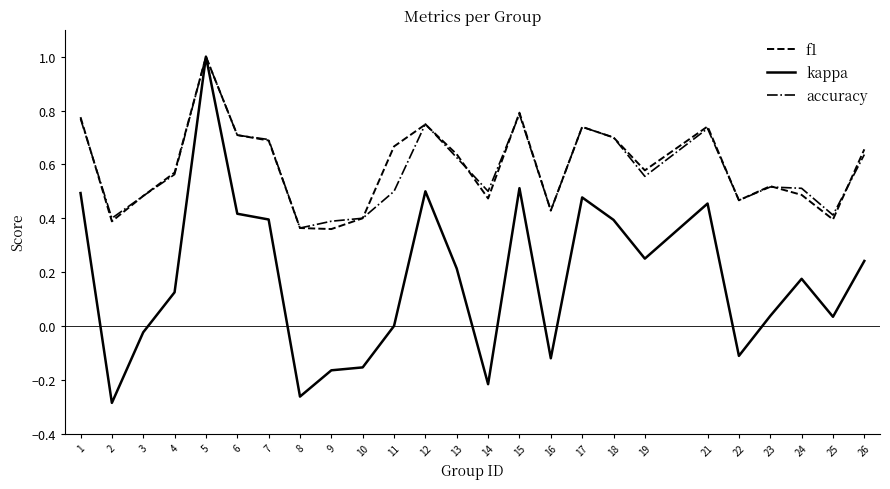

Which series changed the most between 9 and 24?

kappa